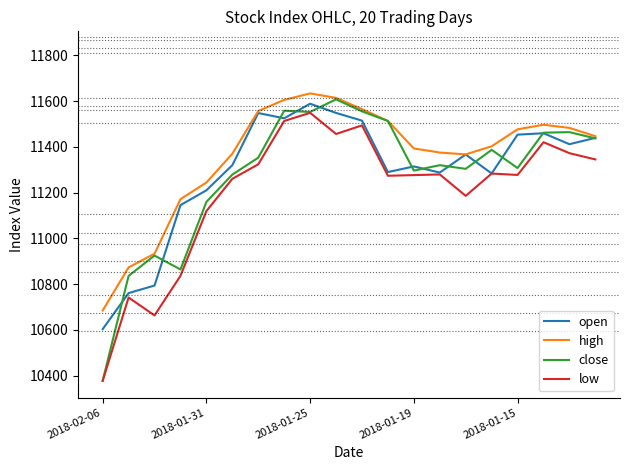

What is the minimum value for open?

10603.5